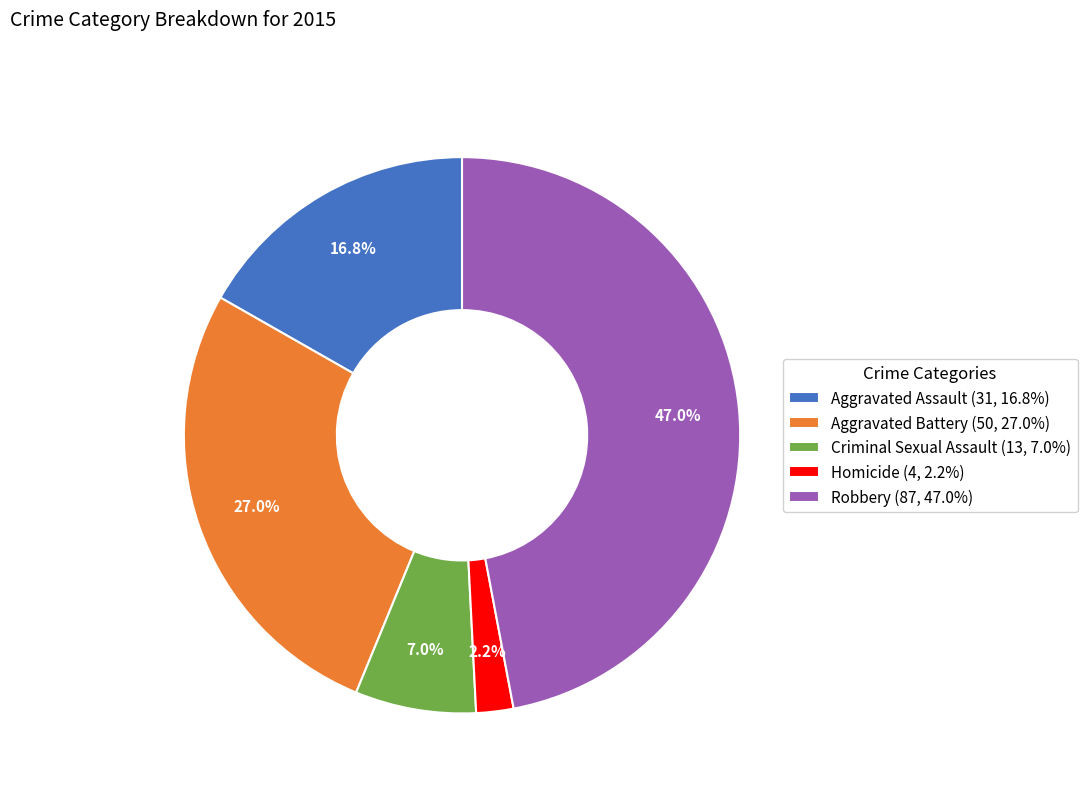

Is the sum of Criminal Sexual Assault and Homicide greater than half?

No